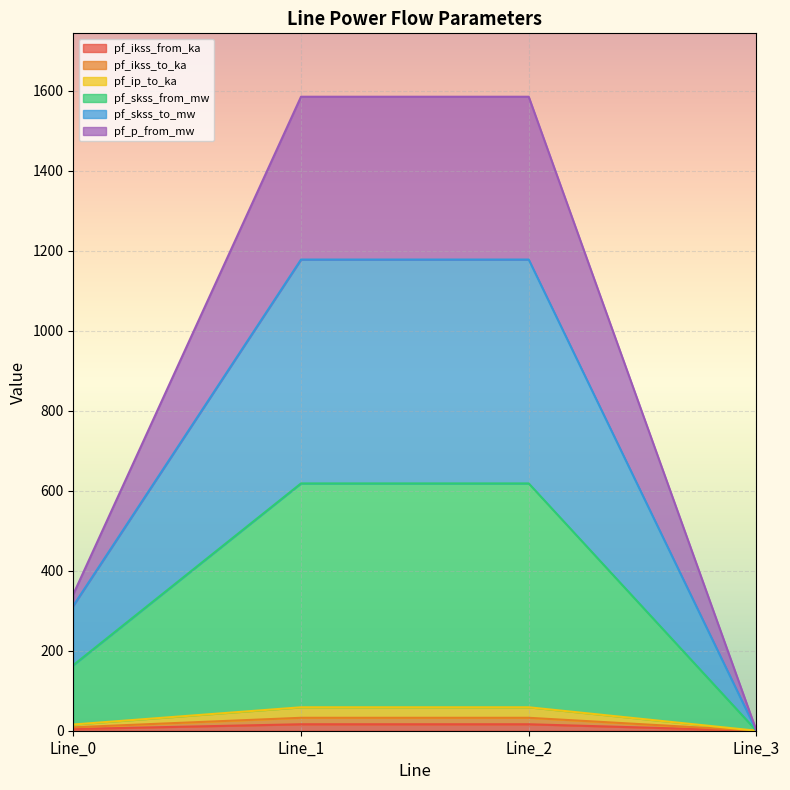

What are all the series names shown in the legend?

pf_ikss_from_ka, pf_ikss_to_ka, pf_ip_to_ka, pf_skss_from_mw, pf_skss_to_mw, pf_p_from_mw